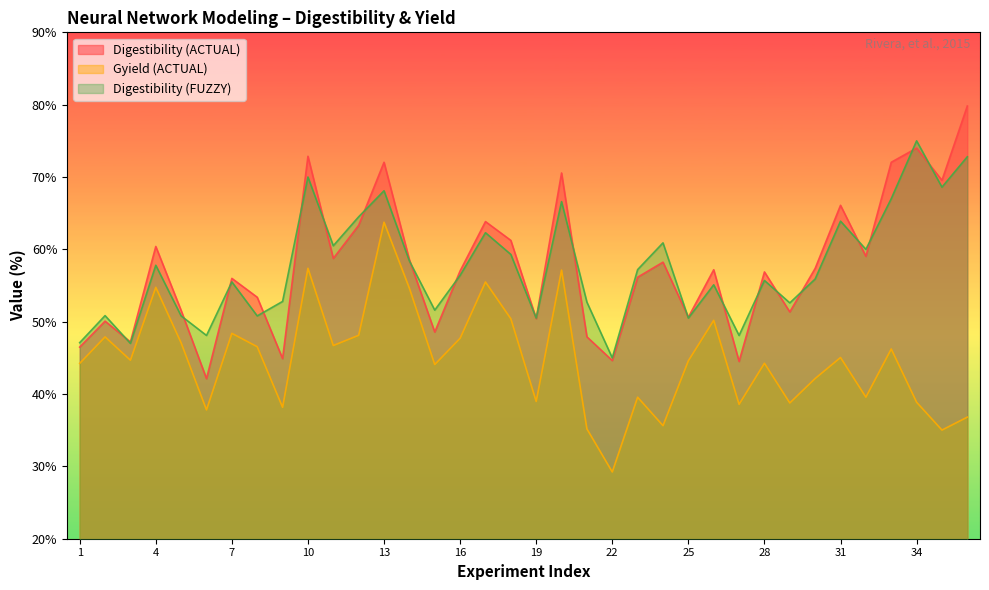

True or false: Digestibility (FUZZY) and Gyield (ACTUAL) cross at least once.

False